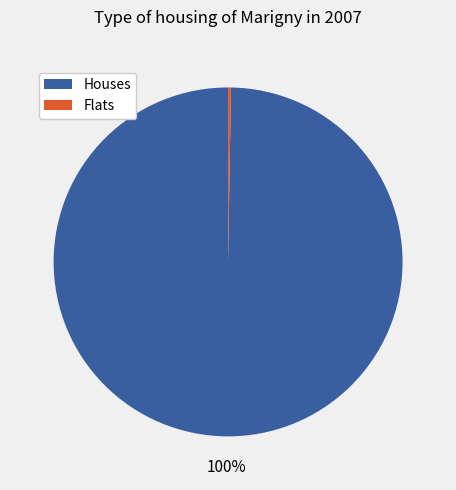

Is there any slice that represents more than half of the pie?

Yes